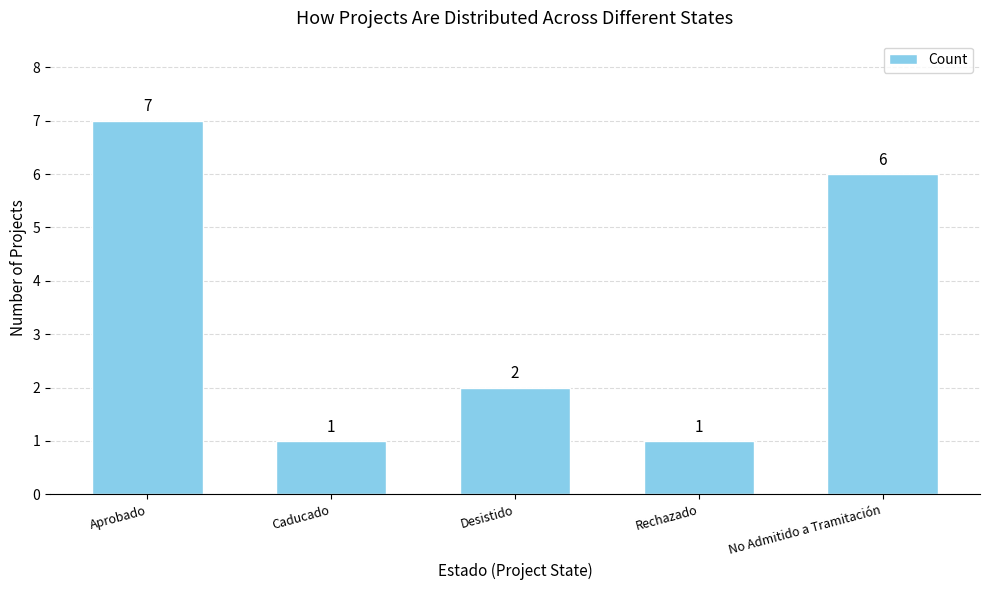

How many values are between 1 and 6?

4